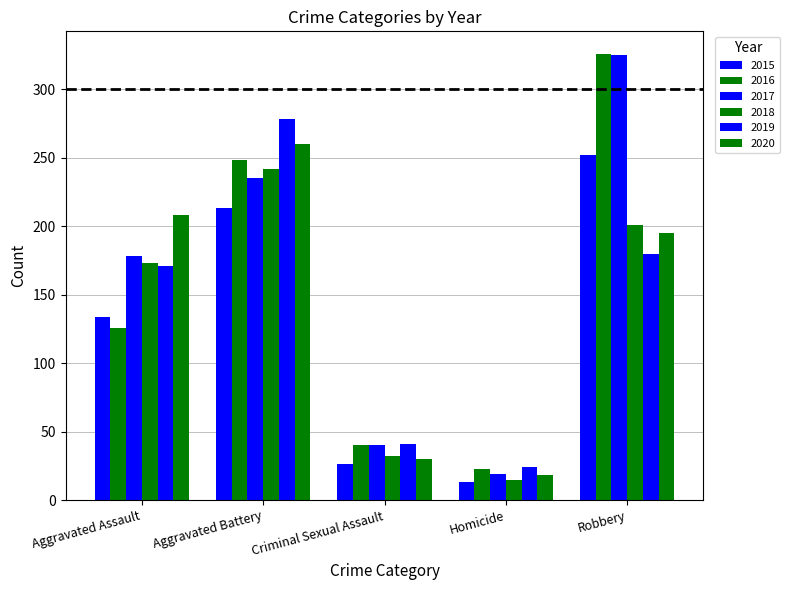

What position from the left is Aggravated Battery?

2